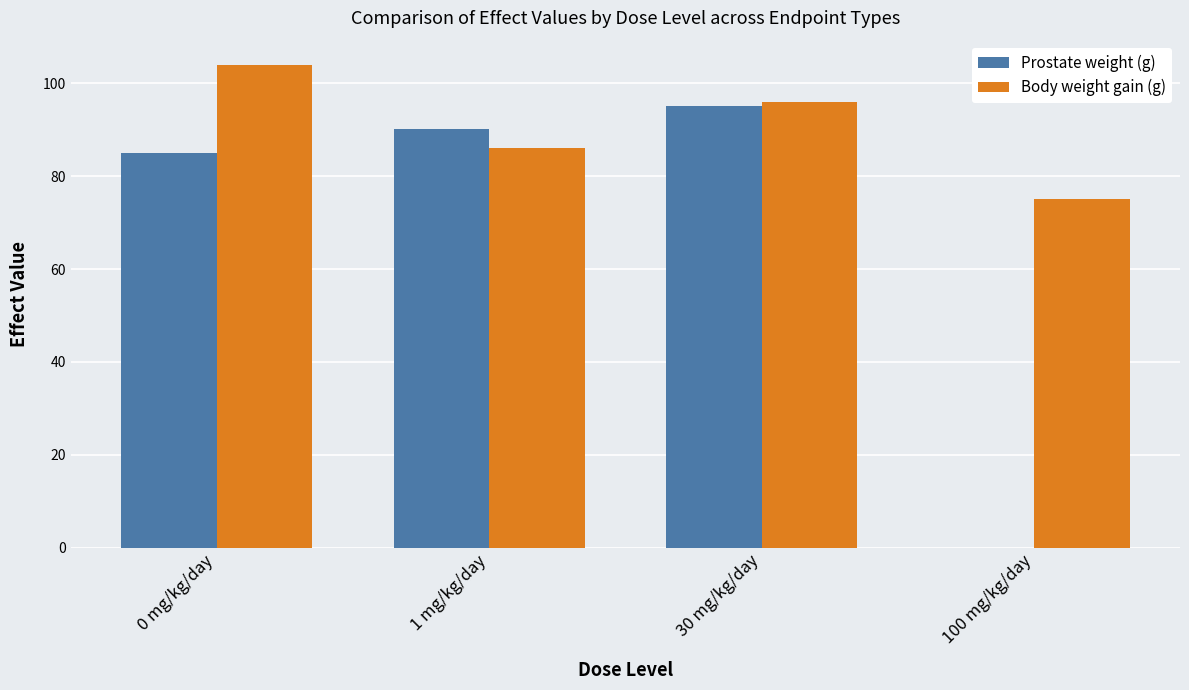

Does the chart contain stacked bars?

No